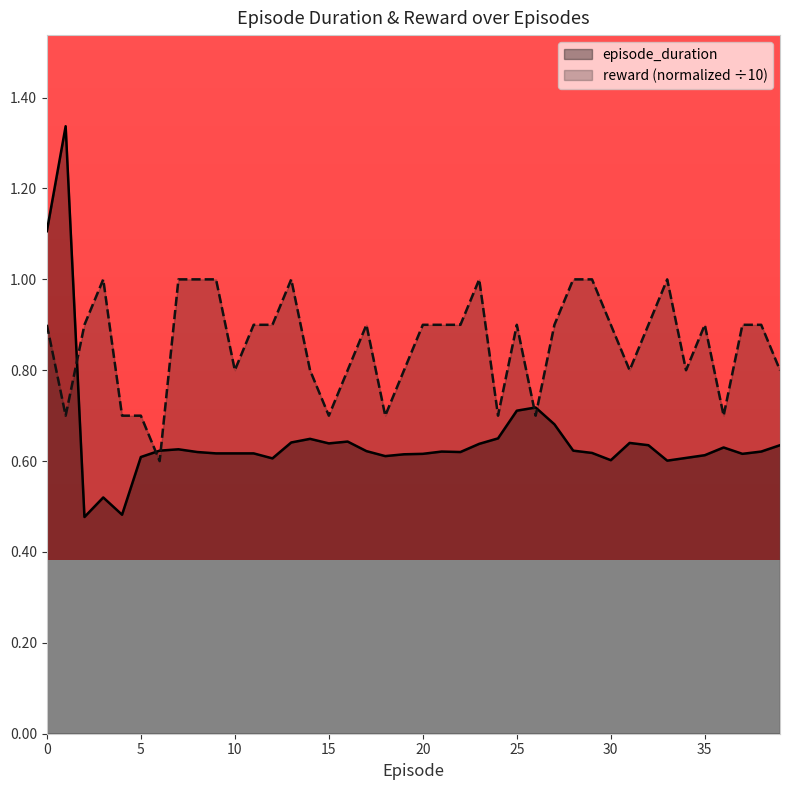

At which category does reward reach its first local peak?

3